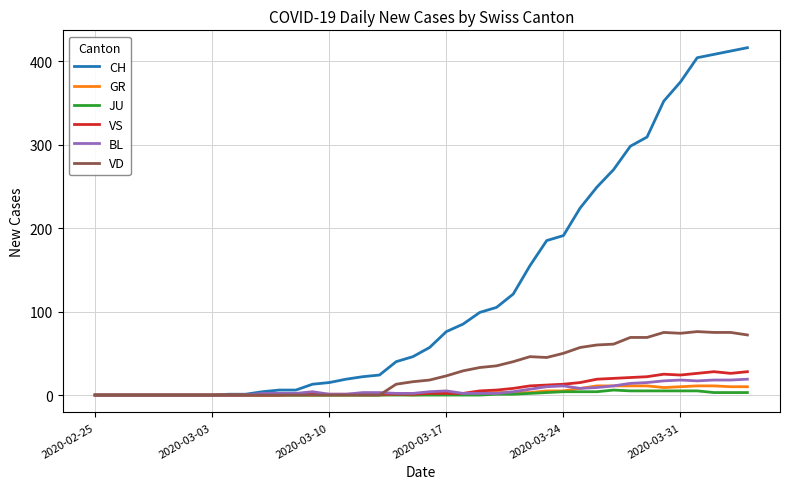

Which series has the largest total across all categories?

CH